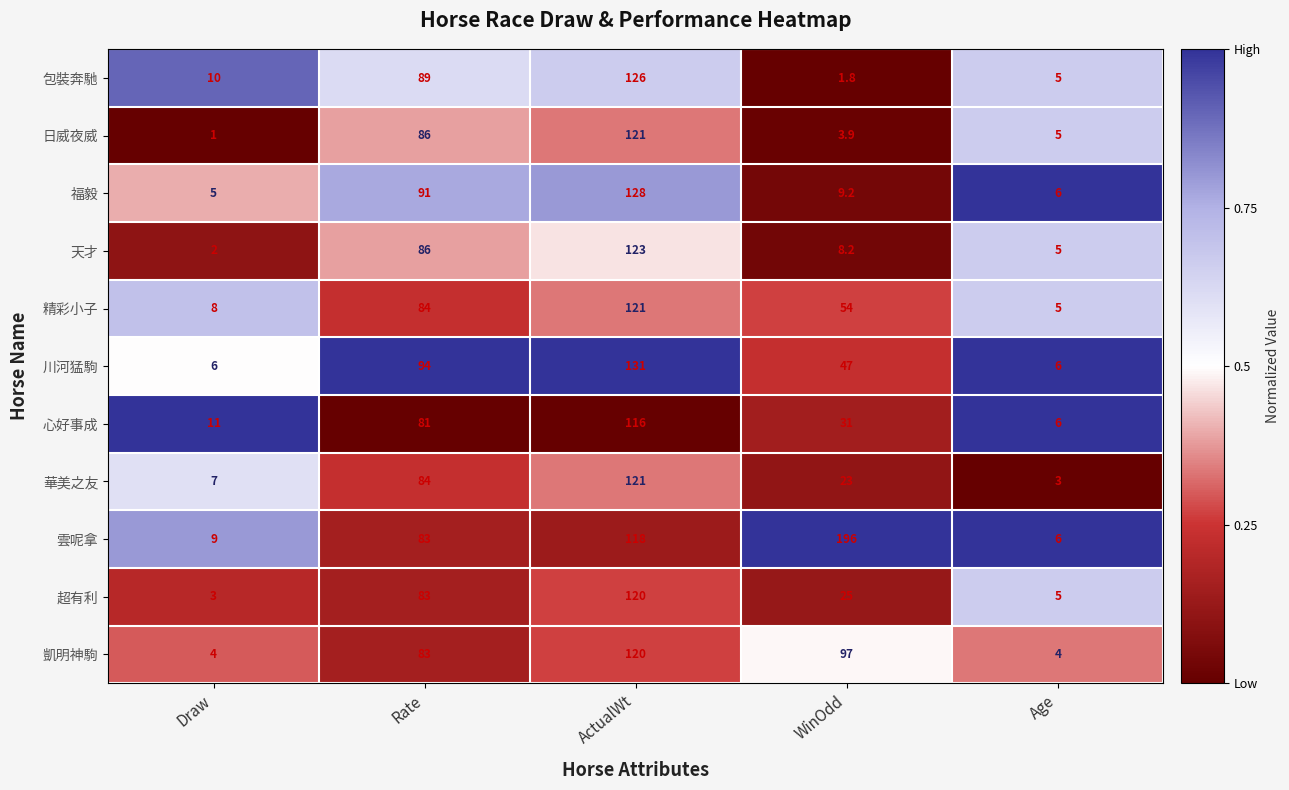

Which label corresponds to the smallest value in the chart?

Draw